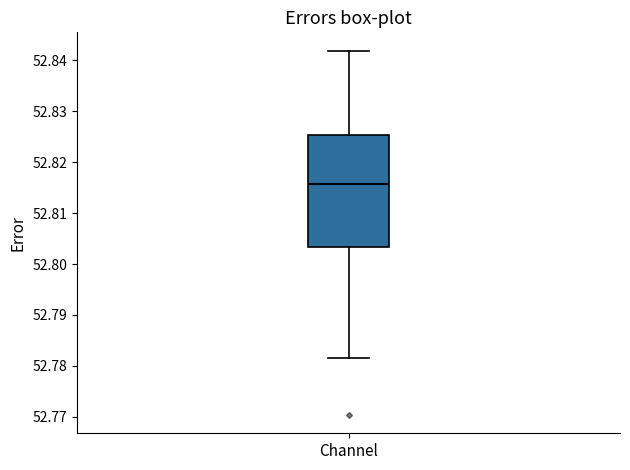

Transcribe this box plot: give where the median line is, the range the box spans, and where the two whiskers end, as read against the y-axis. The values are not printed on the chart, so give them approximately, as read against the axis.

median 52.816, box 52.803 to 52.825, whiskers 52.782 to 52.842